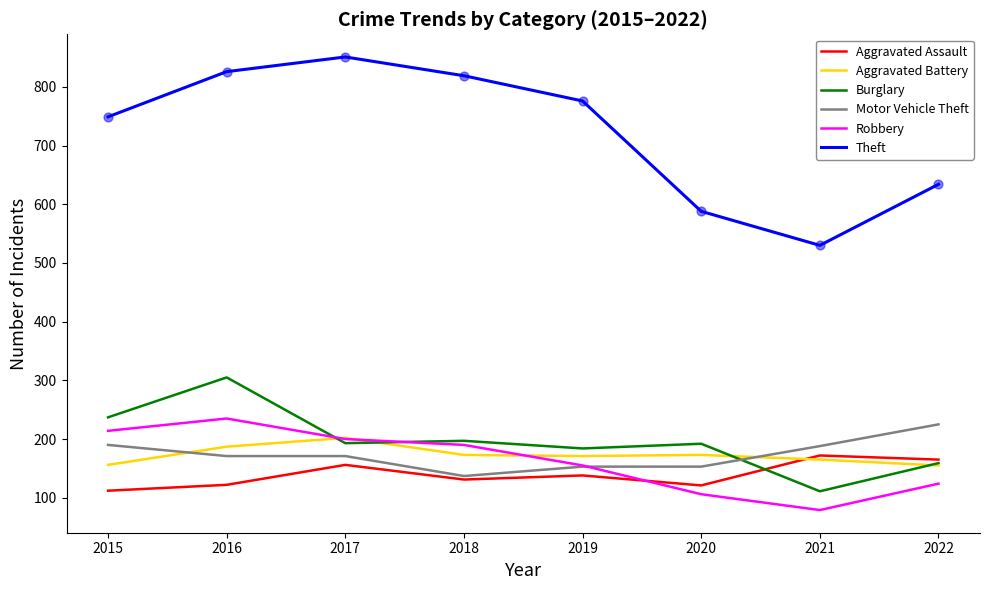

At which category is the sum across all series the highest?

2016